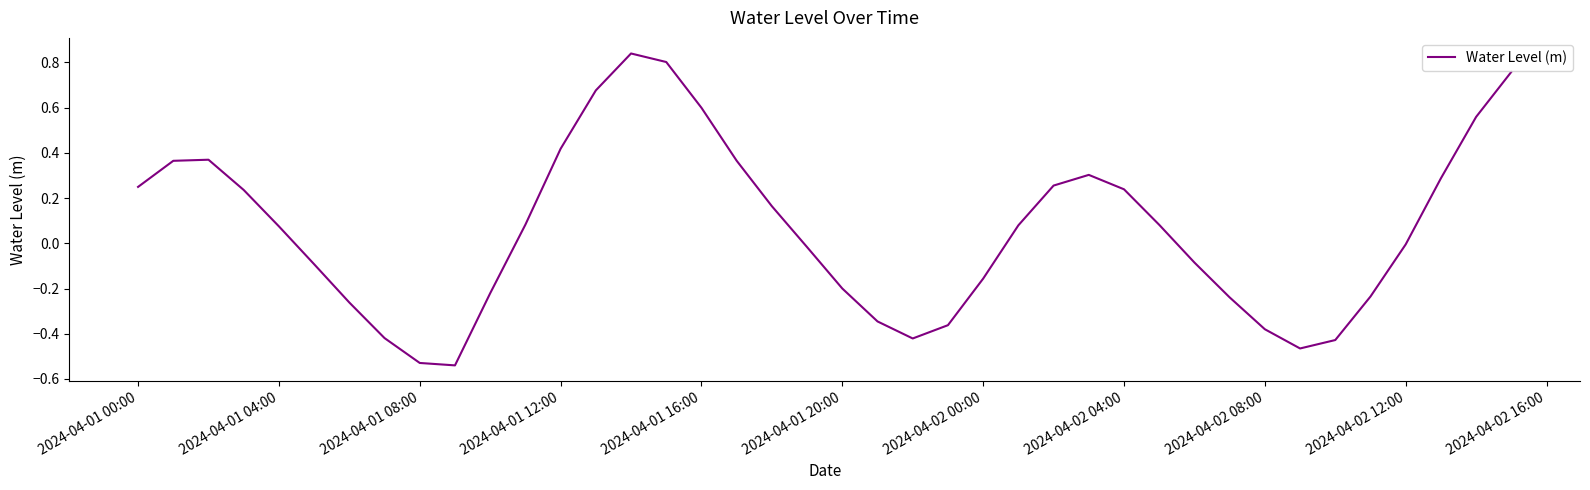

What is the difference between the maximum and minimum values?

1.4